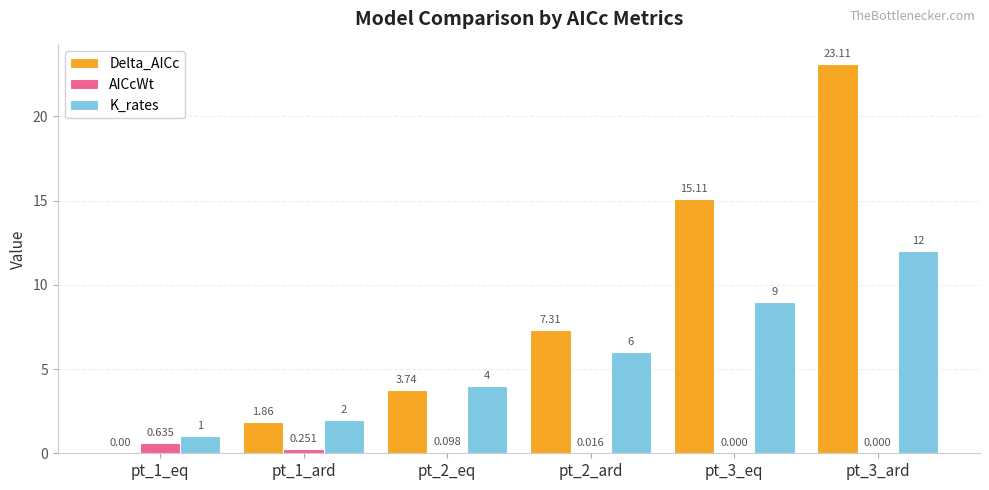

Between pt_3_eq and pt_3_ard, which series saw the biggest shift?

Delta_AICc